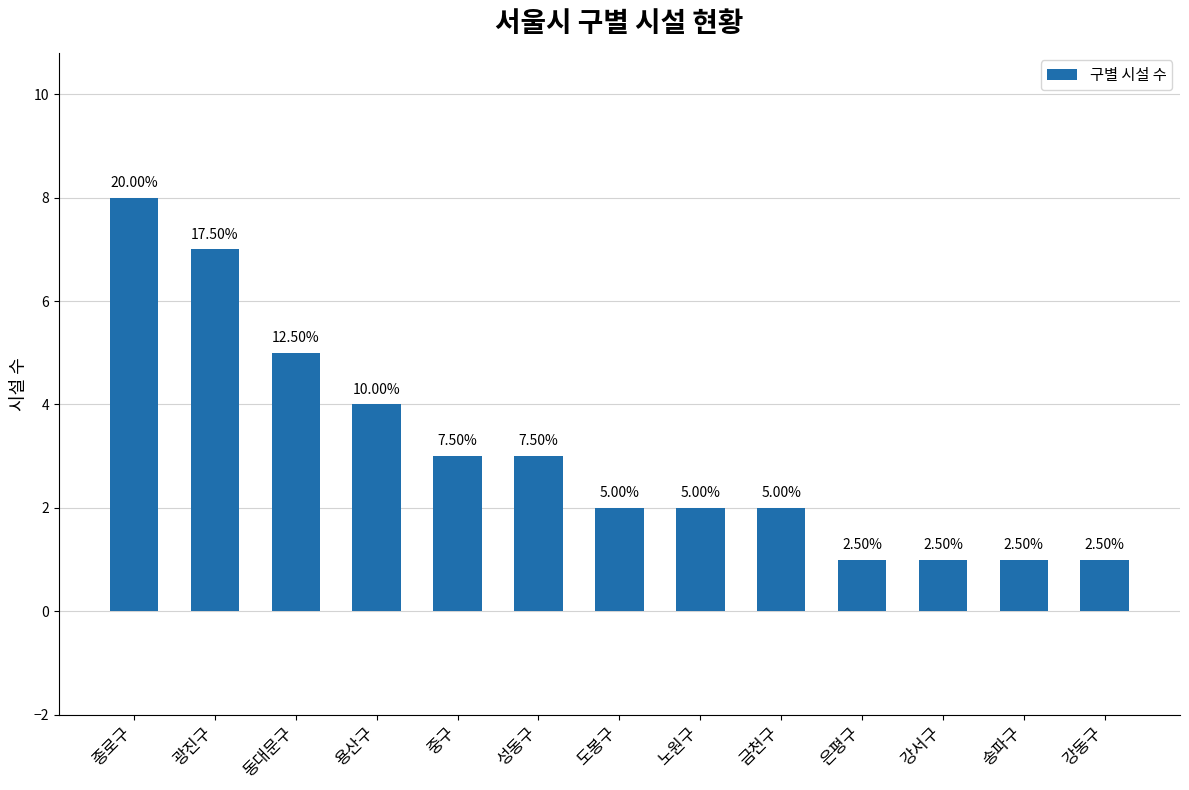

Does the chart contain any negative values?

No